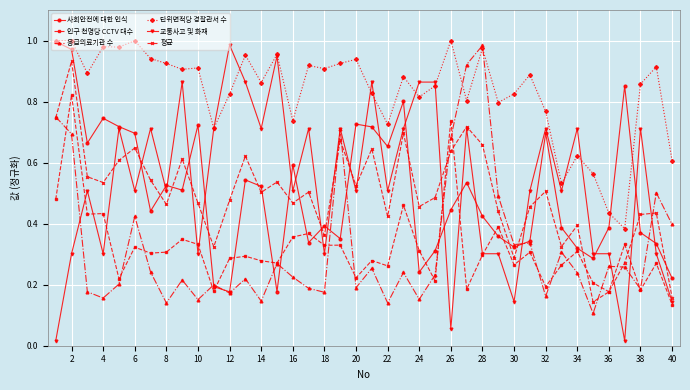

Which series has the largest total across all categories?

단위면적당 경찰관서 수